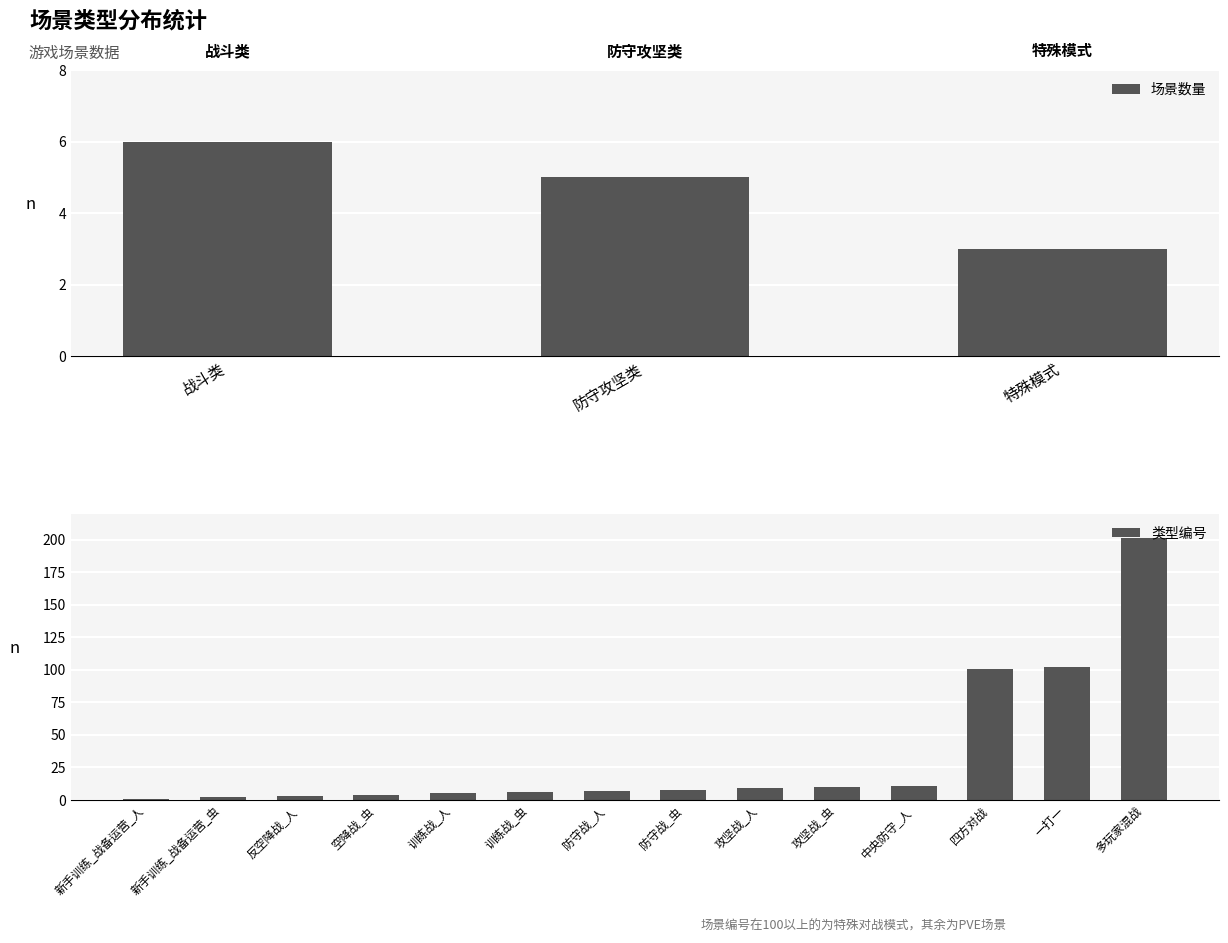

Where does the data first go above 8?

攻坚战_人